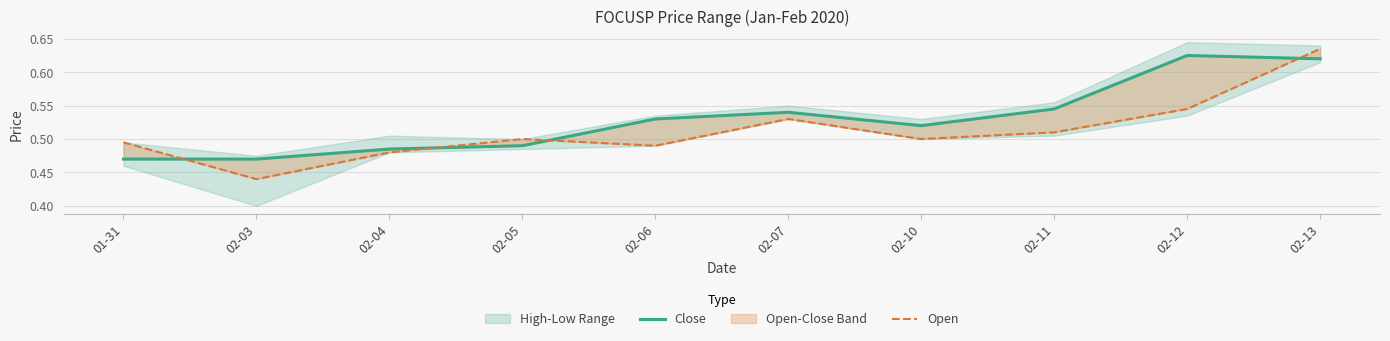

In Open, how many points are higher than both neighbors (excluding endpoints)?

2